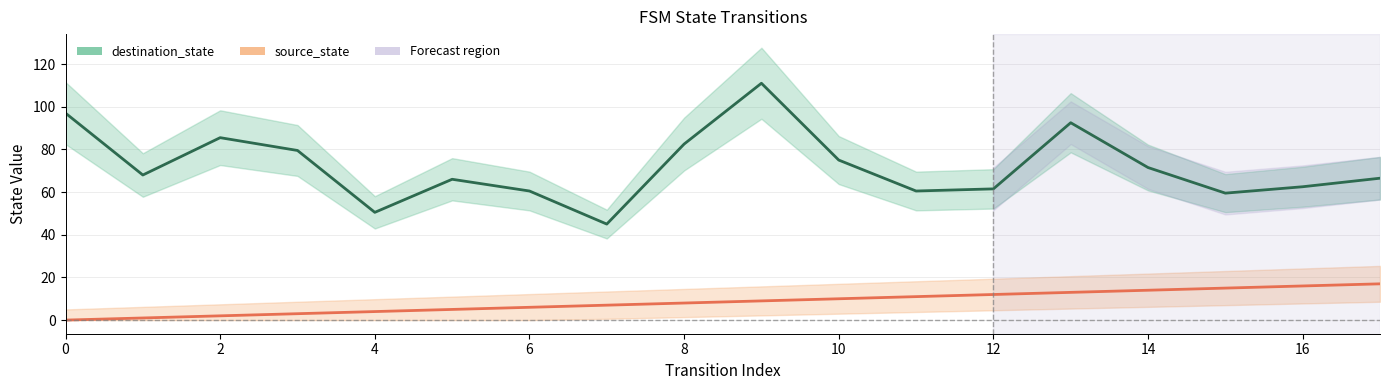

True or false: destination_state and source_state intersect in this chart.

False